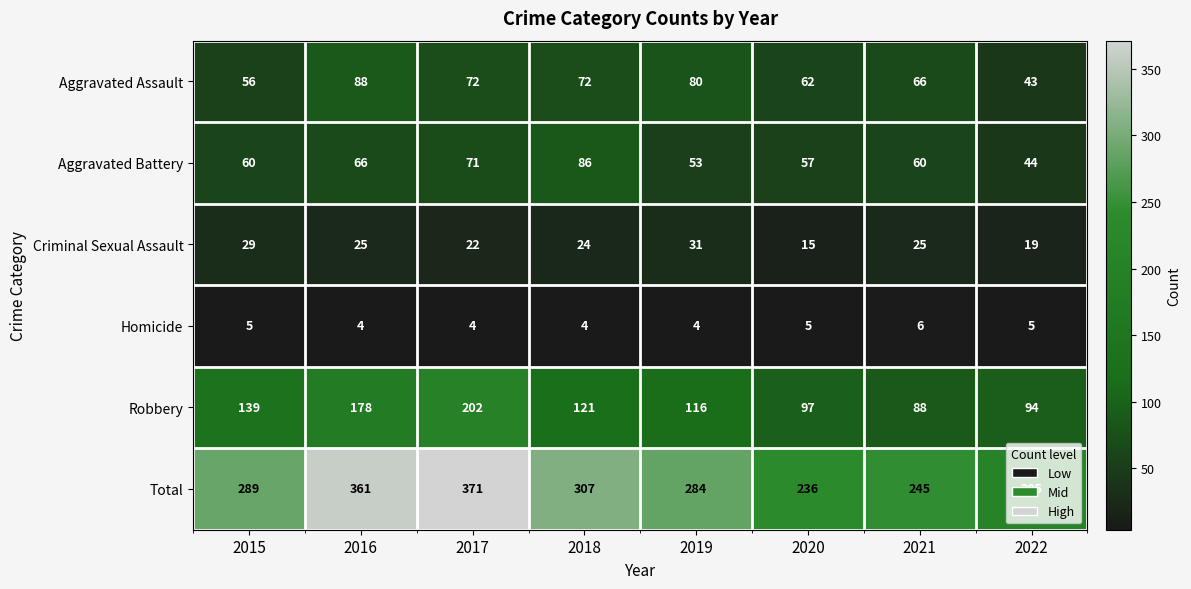

What is the minimum value shown in the chart?

4